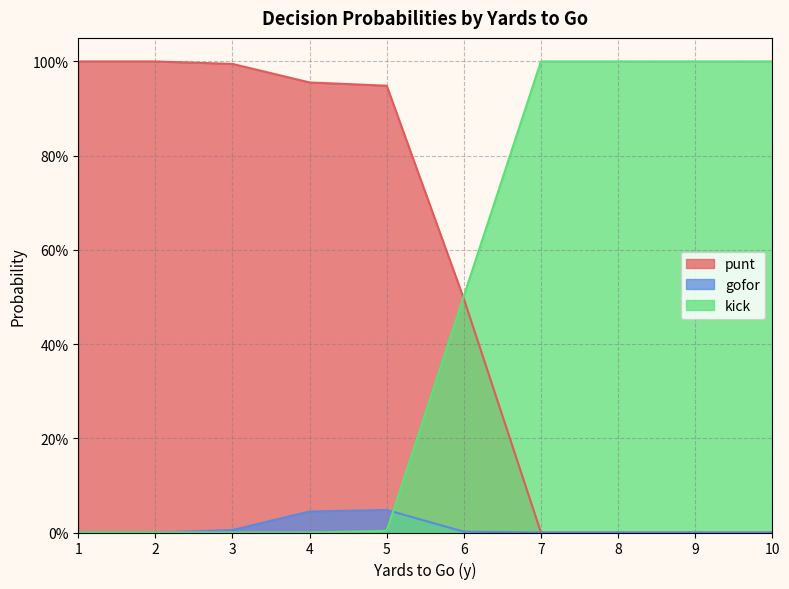

Does the chart display data point markers on the line(s)?

No